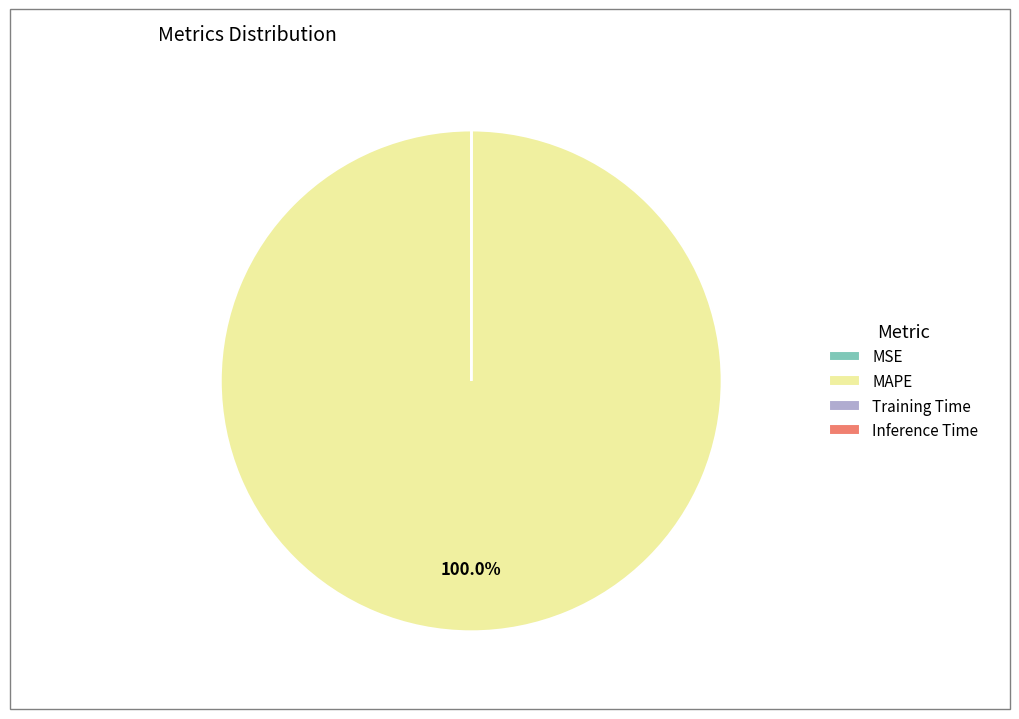

To the nearest percent, what is the difference between the largest and smallest slice percentages?

100%